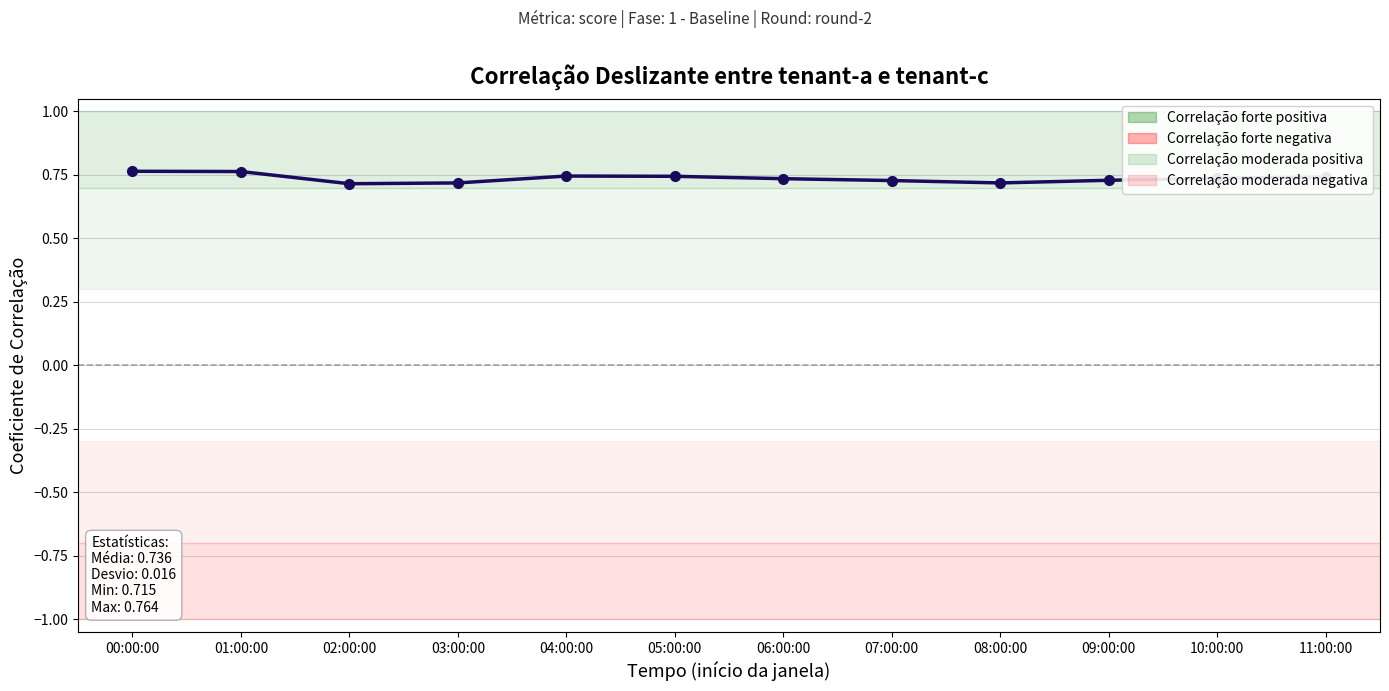

Rank the categories by value from highest to lowest.

00:00:00, 01:00:00, 04:00:00, 05:00:00, 11:00:00, 10:00:00, 06:00:00, 09:00:00, 07:00:00, 03:00:00, 08:00:00, 02:00:00